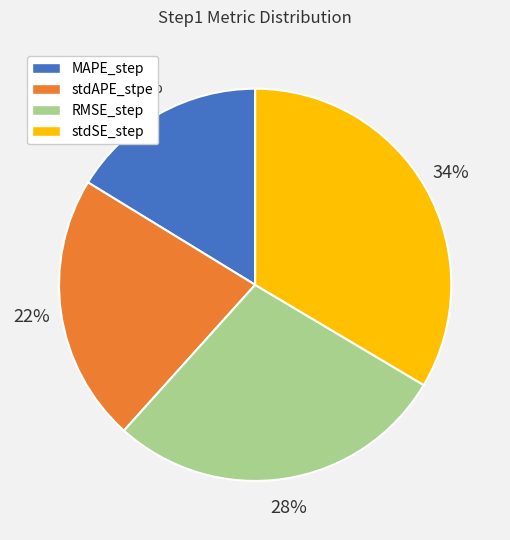

To the nearest percent, what portion does stdSE_step represent?

34%